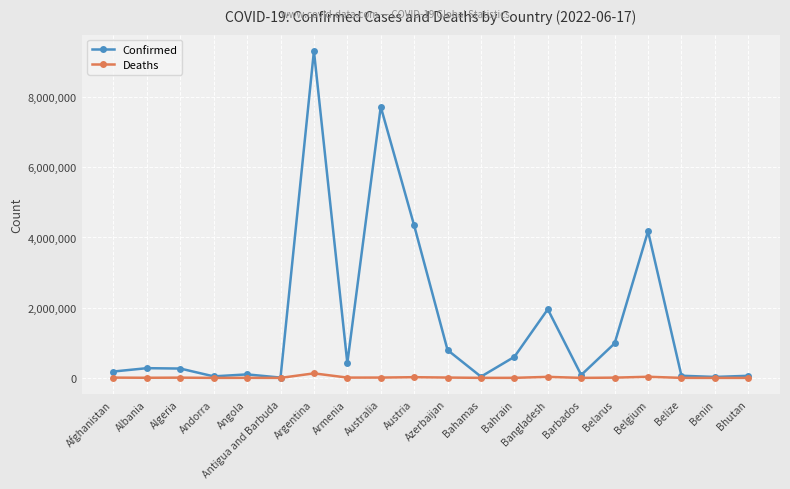

At which label is Confirmed closest to 4660995?

Austria